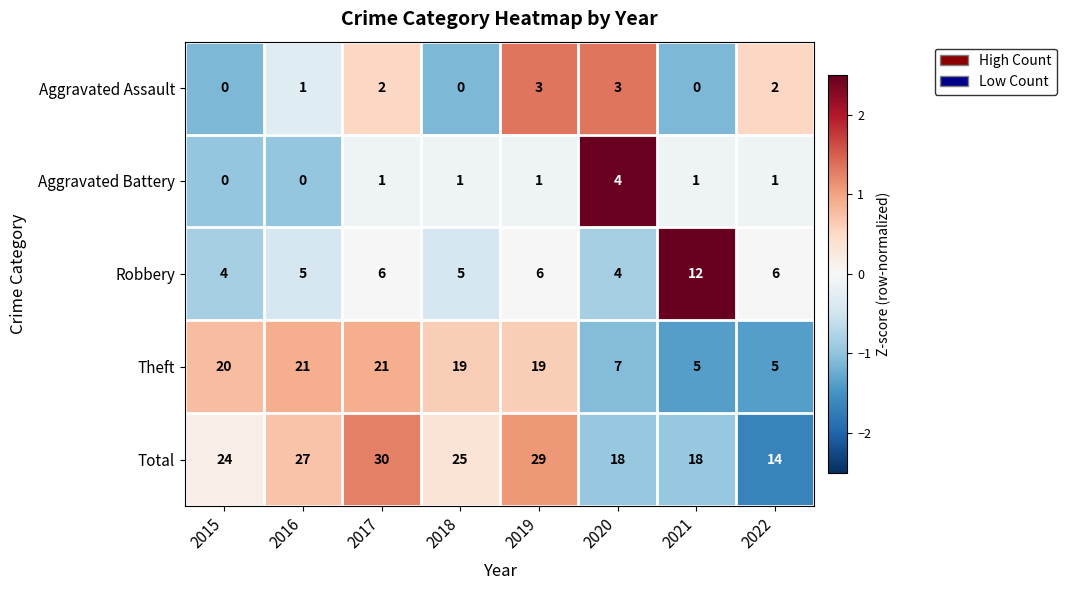

What is the spread (max minus min) of values at 2017?

29